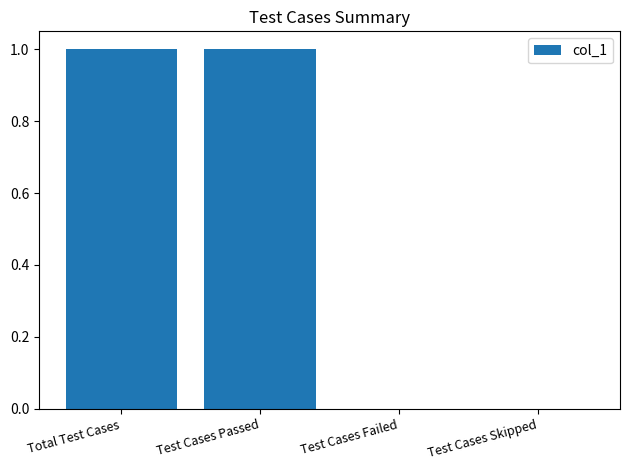

How many values are between 0 and 1?

4